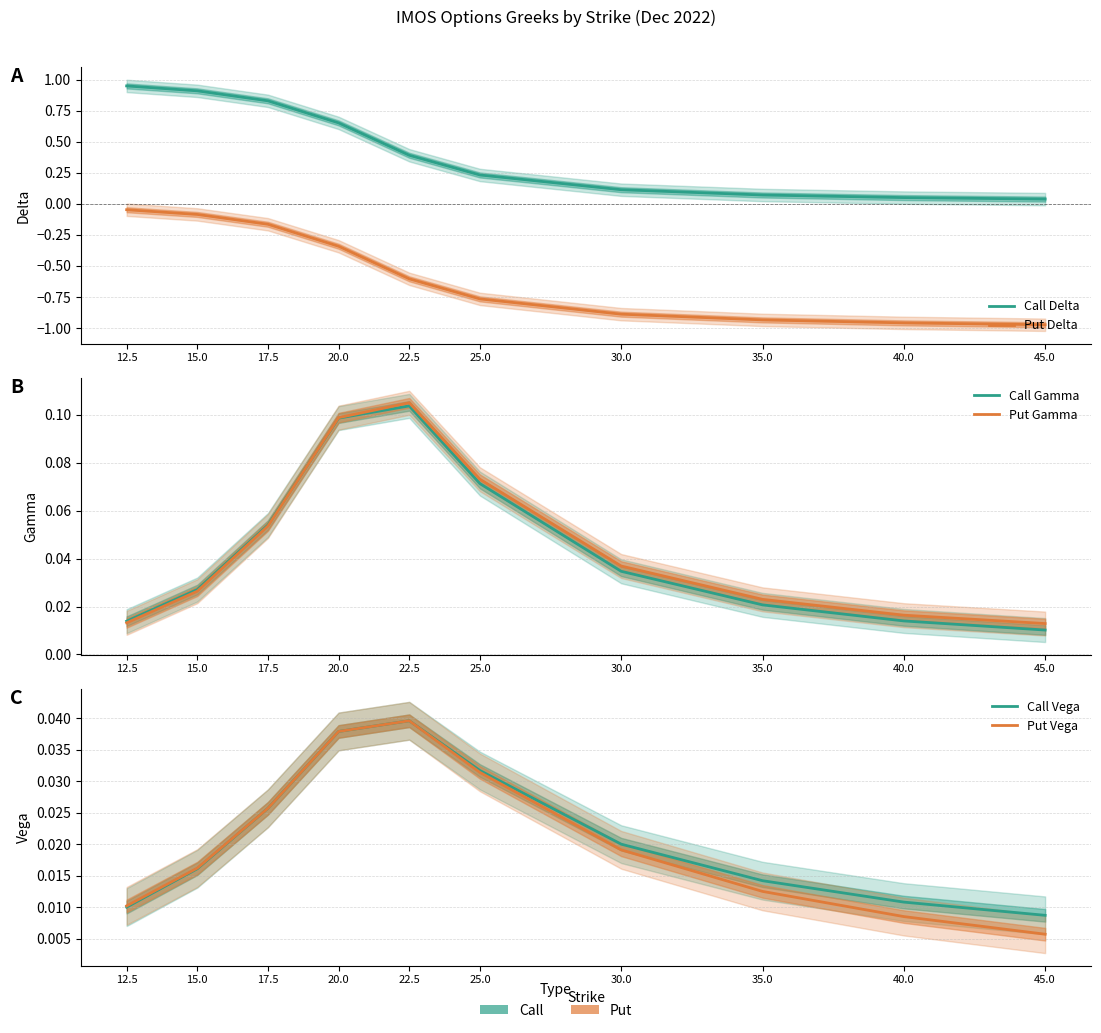

Which series has the largest total across all categories?

Call Delta